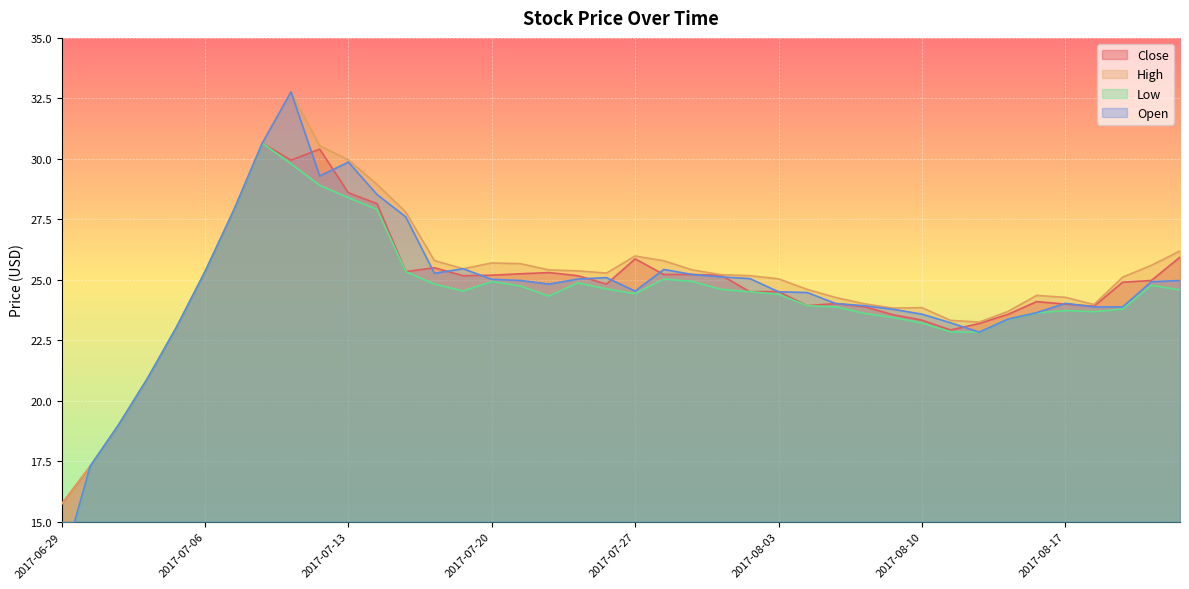

At which label does low first exceed 24?

2017-07-06